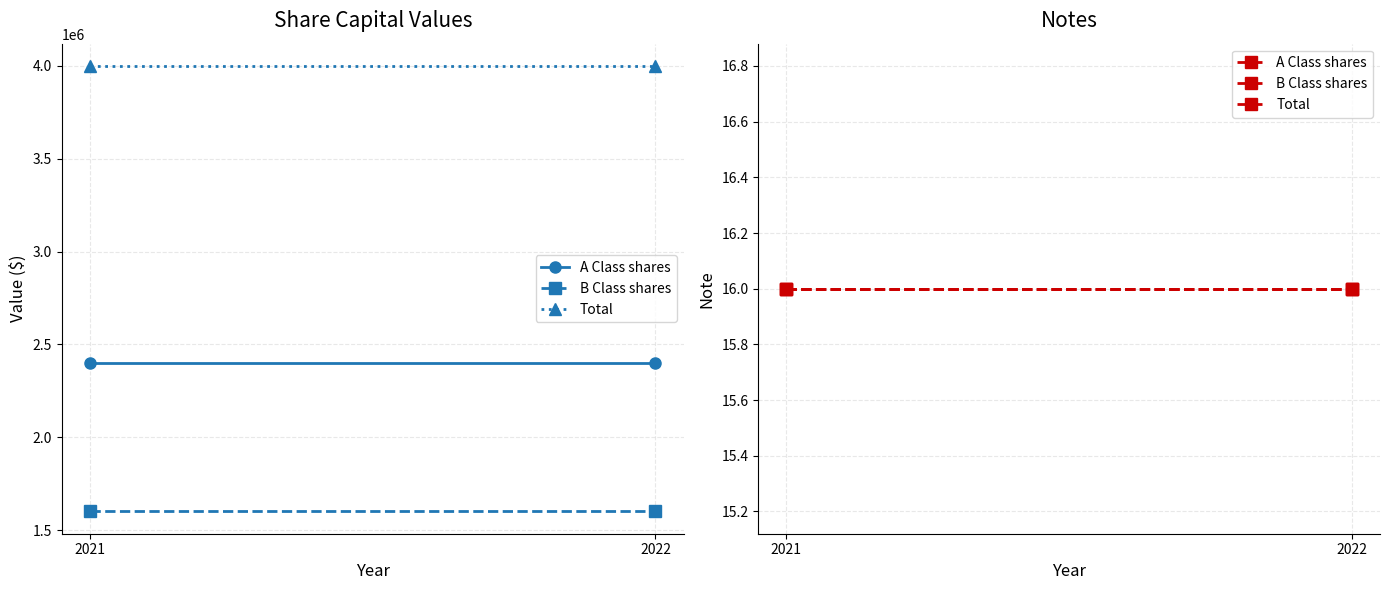

At 2022, list the series in order from largest to smallest.

Total, A Class shares, B Class shares